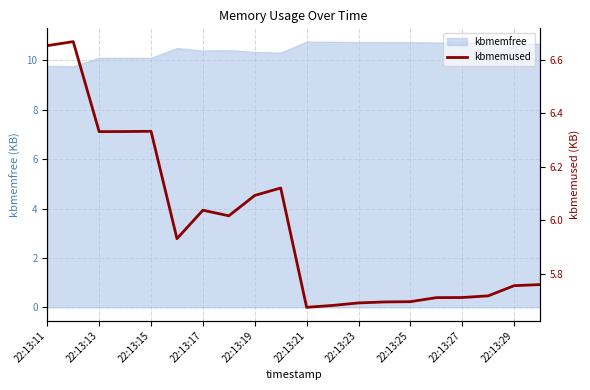

How many data points does each series have?

20